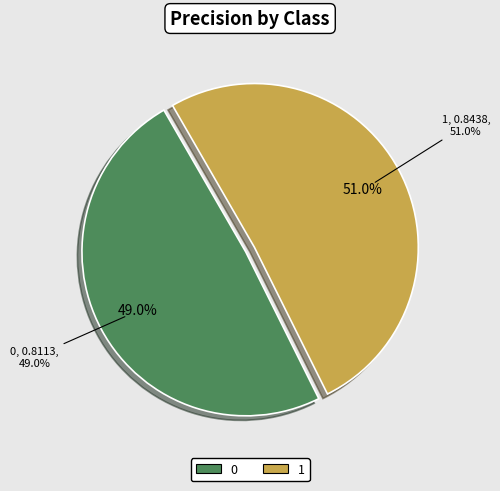

How much of the chart is everything except 1?

49.0%